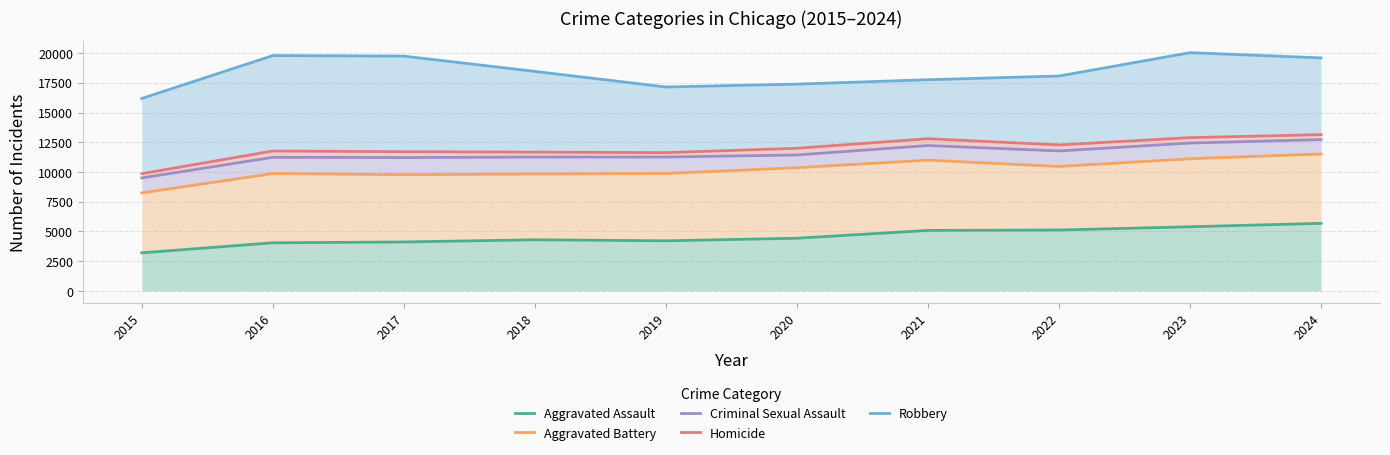

True or false: Aggravated Battery has more than 2 interior local peaks.

False